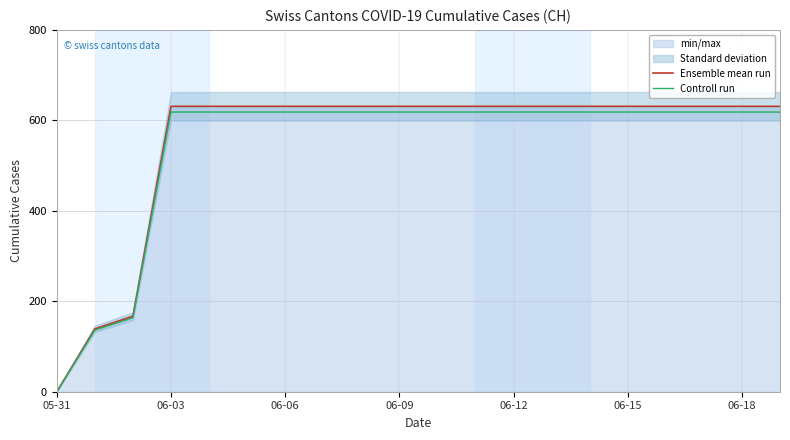

The value of Ensemble mean run at 14 is 364.0. True or false?

False